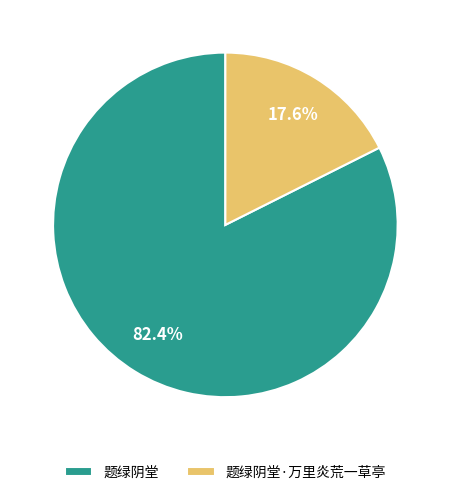

How many slices are in this pie chart?

2